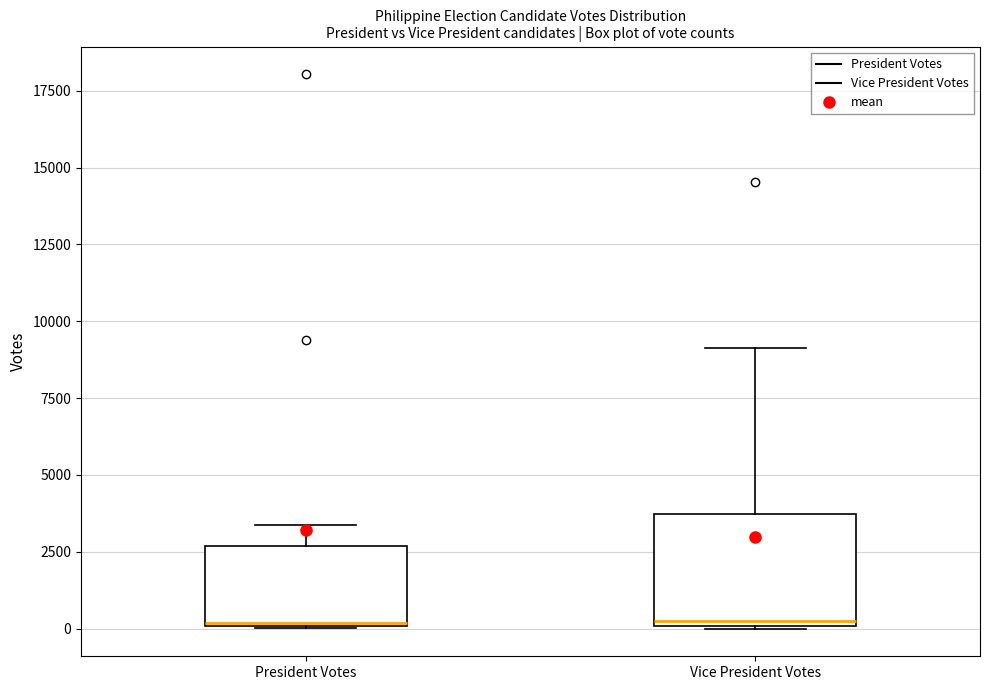

Reading left to right, transcribe this box plot: for each box, give where its median line is, the range the box spans, and where its two whiskers end, as read against the y-axis. The values are not printed on the chart, so give them approximately, as read against the axis.

President Votes: median 0, box 0 to 2500, whiskers 0 to 3500
Vice President Votes: median 0, box 0 to 3500, whiskers 0 to 9000